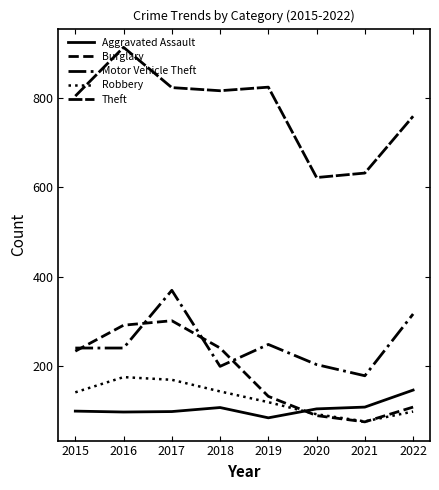

How many lines are shown in the chart?

5